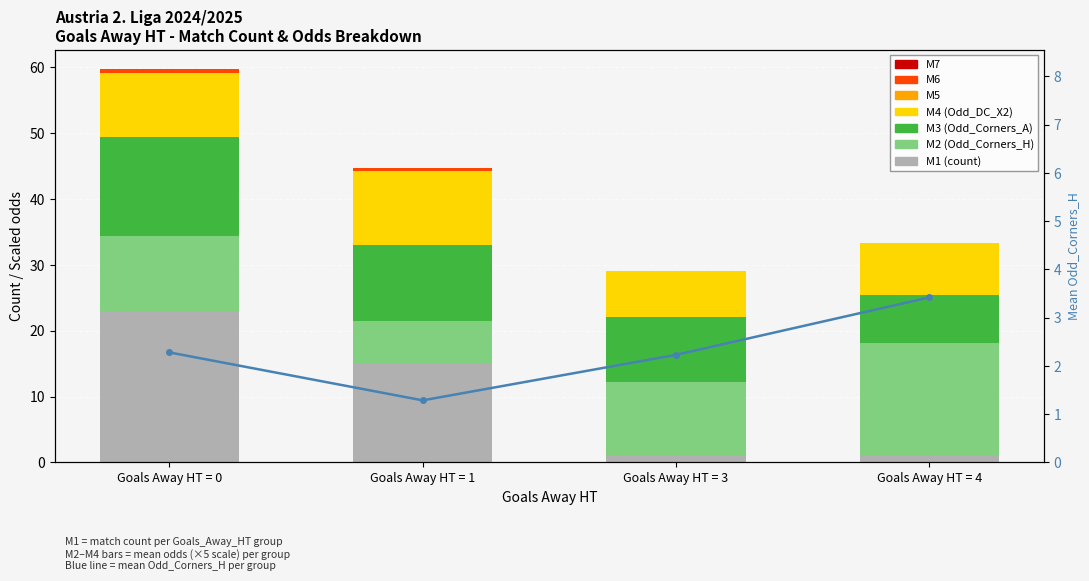

Between Goals Away HT = 0 and Goals Away HT = 4, which series saw the biggest shift?

M1 (match count)